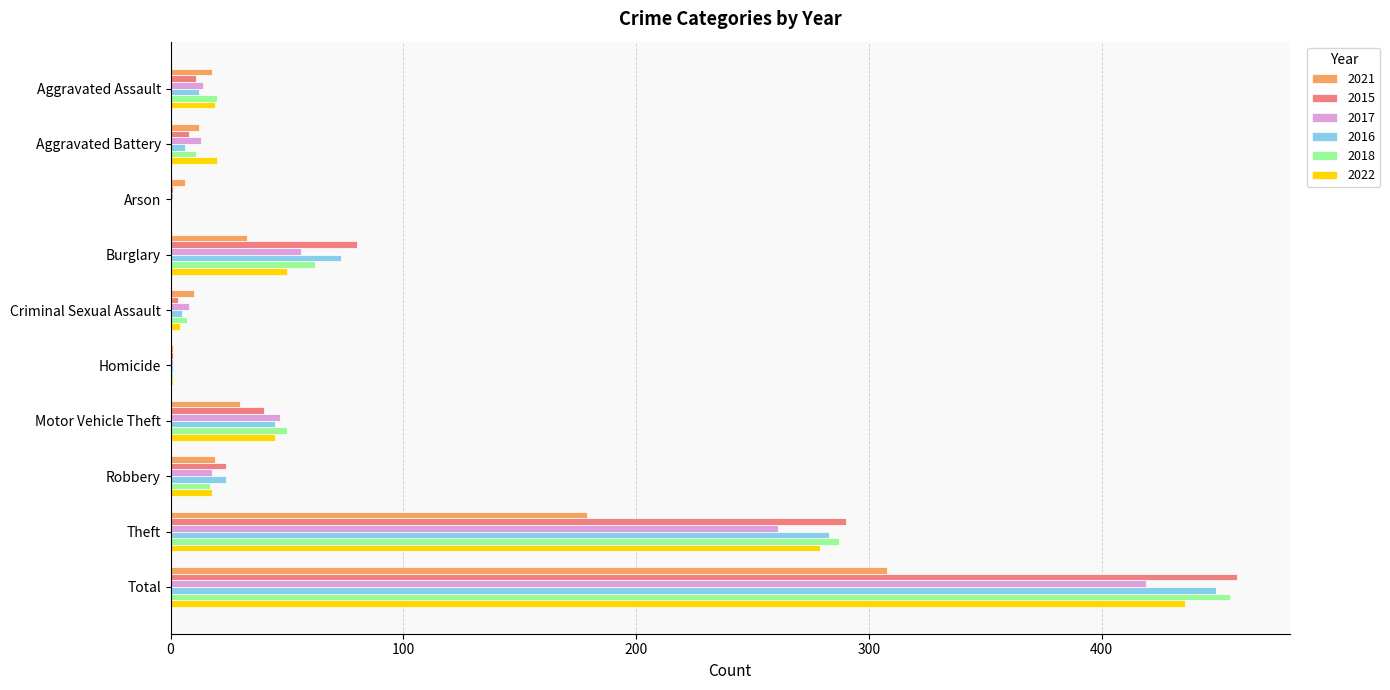

Is it true that 2022 equals 279 at Theft?

True